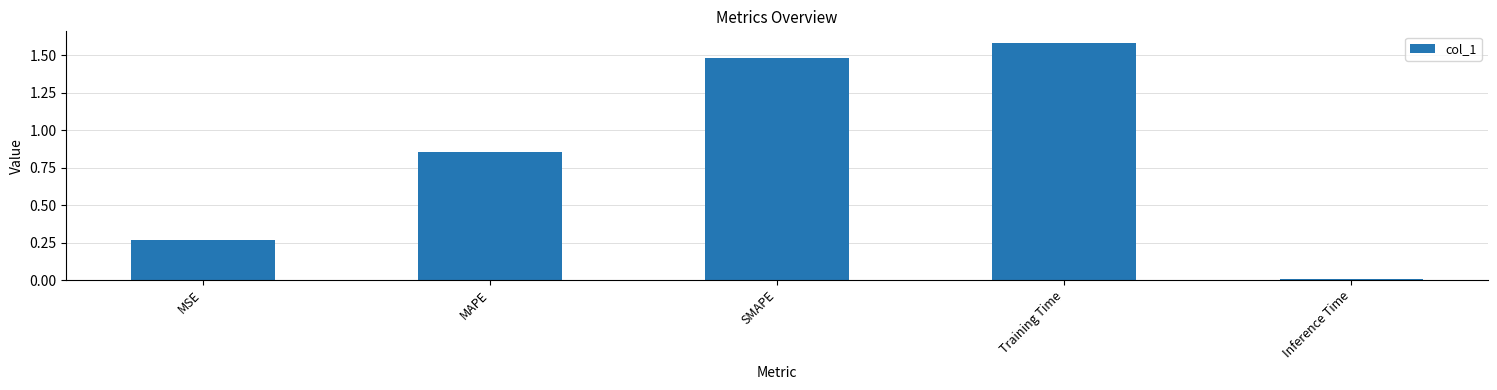

Between Inference Time and MAPE, which is larger?

MAPE